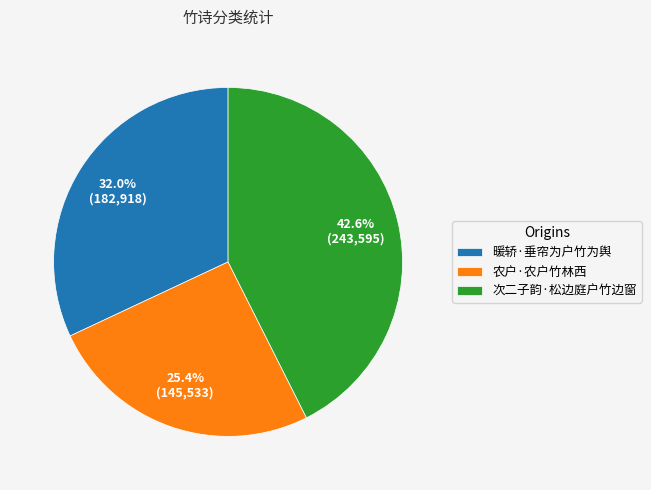

To the nearest percent, what is the difference between the largest and smallest slice percentages?

17%